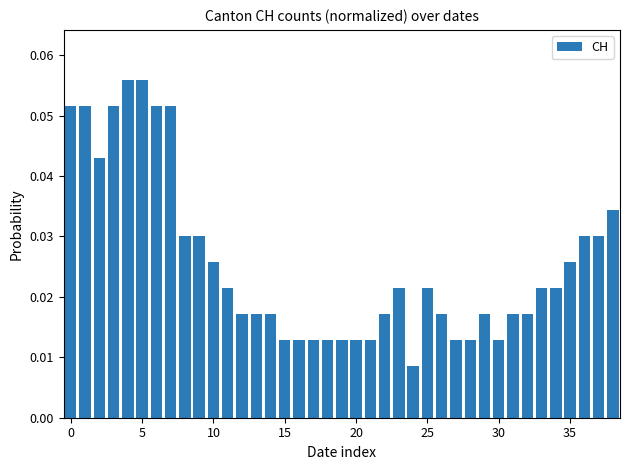

How many series are shown in this chart?

1